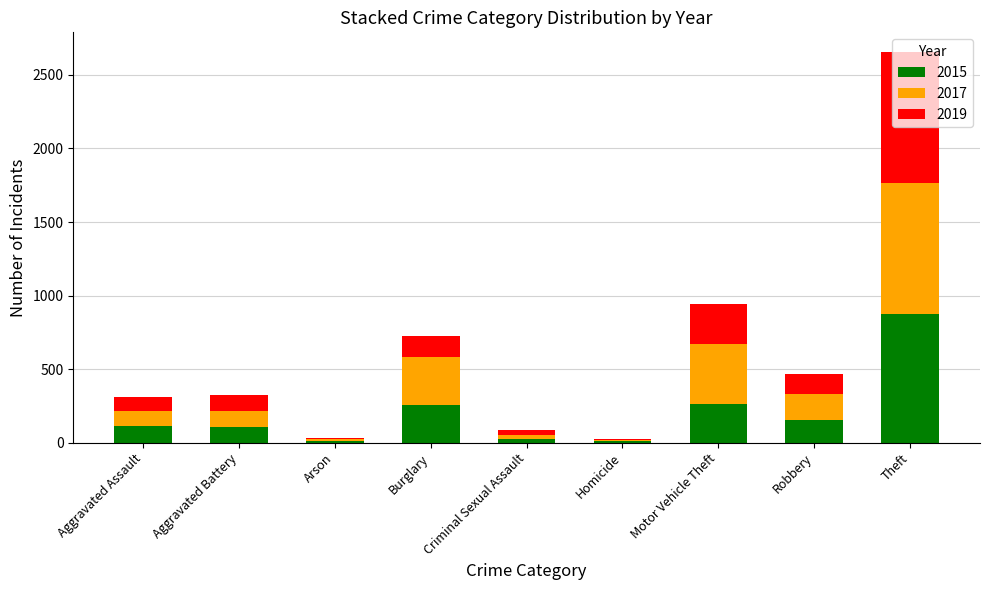

What is the highest value of the 2015 series?

874